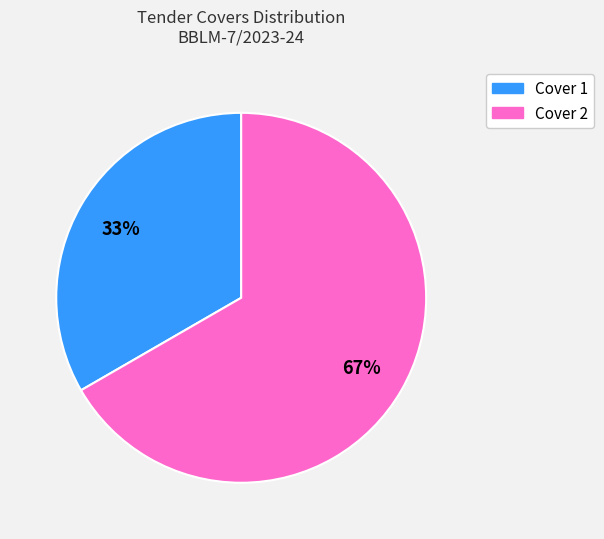

Is the sum of Cover 1 and Cover 2 greater than half?

Yes